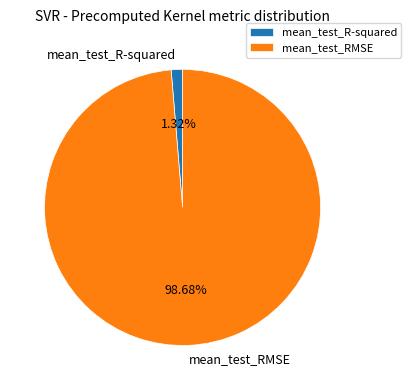

Count the number of slices in the pie.

2